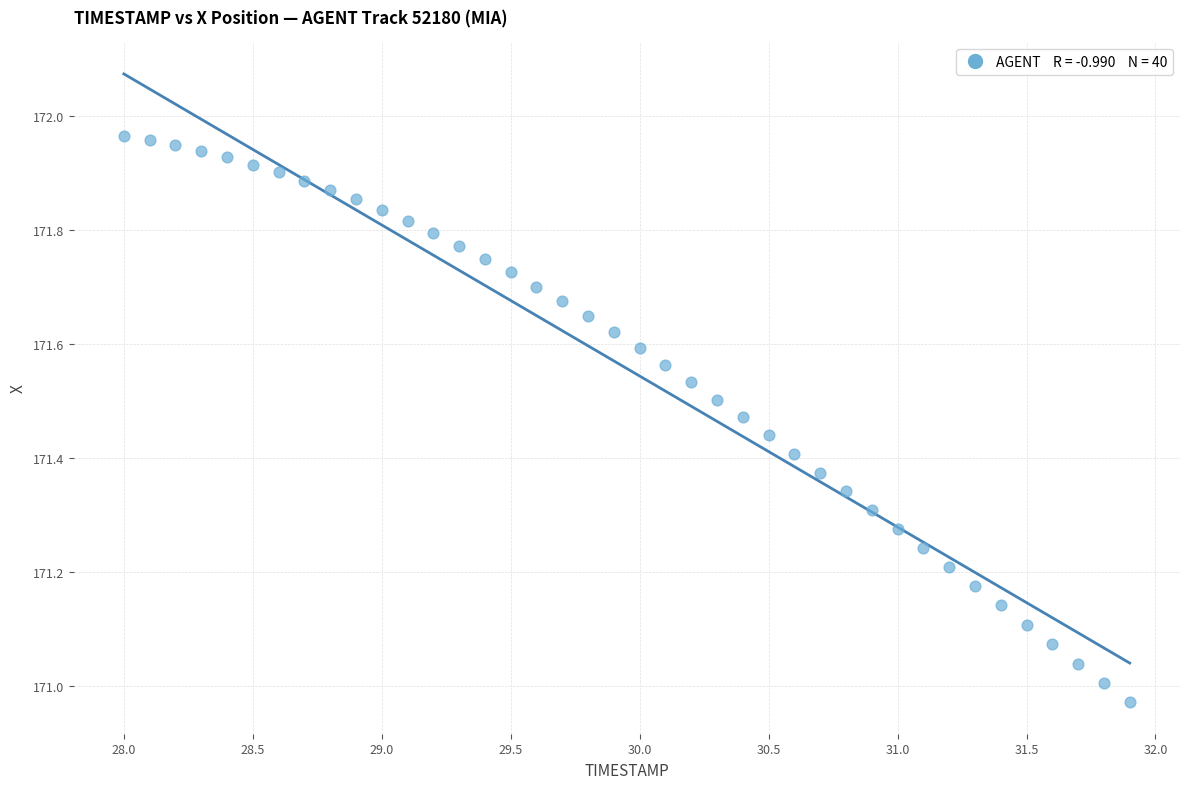

What is the range of X values (max minus min)?

3.9